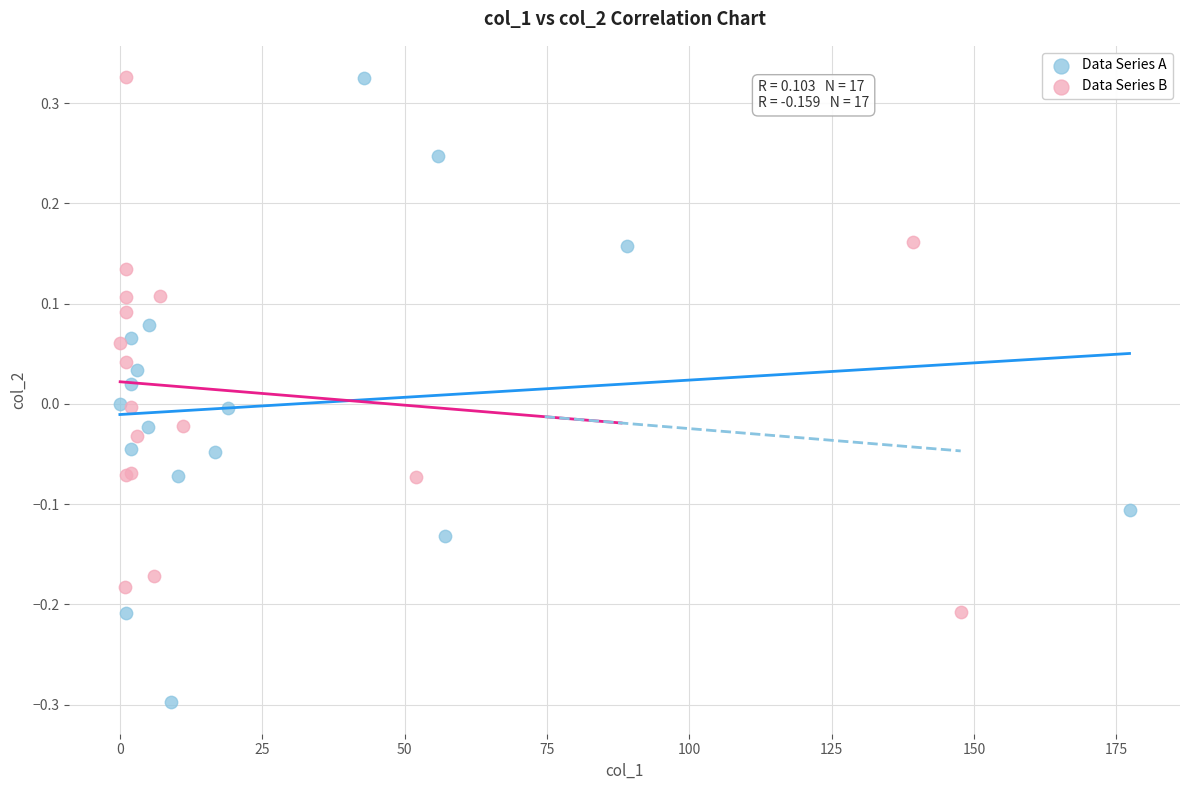

Which series has the largest Y range (max minus min)?

Data Series A